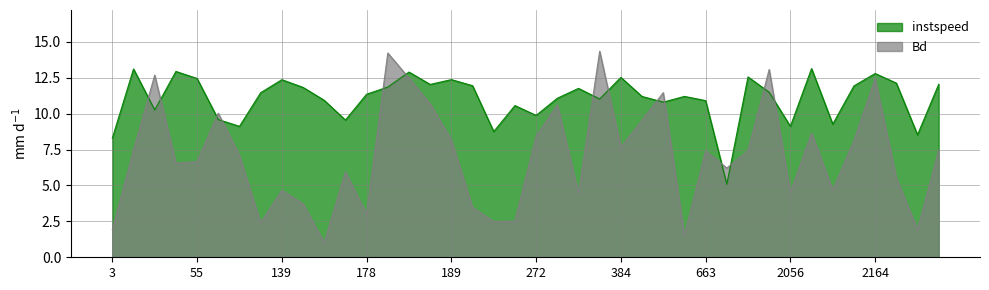

Does the chart have visible grid lines?

Yes